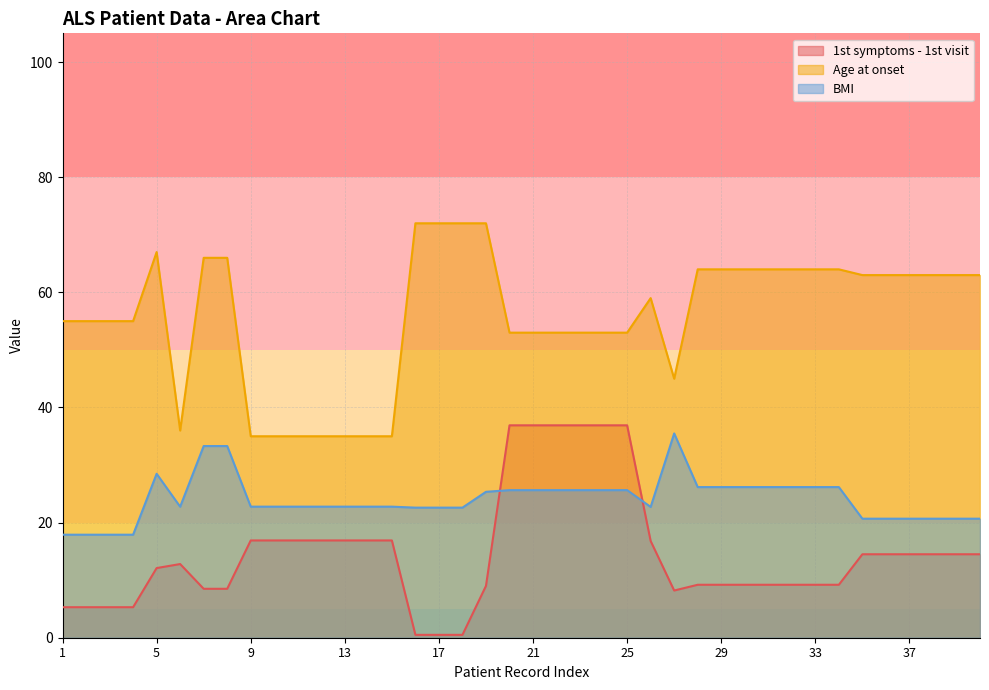

What is the value of the BMI point at the 16th from the left?

22.6